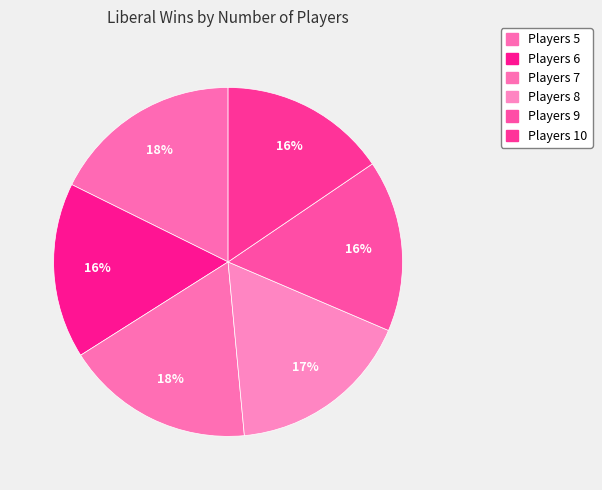

Count the number of slices in the pie.

6